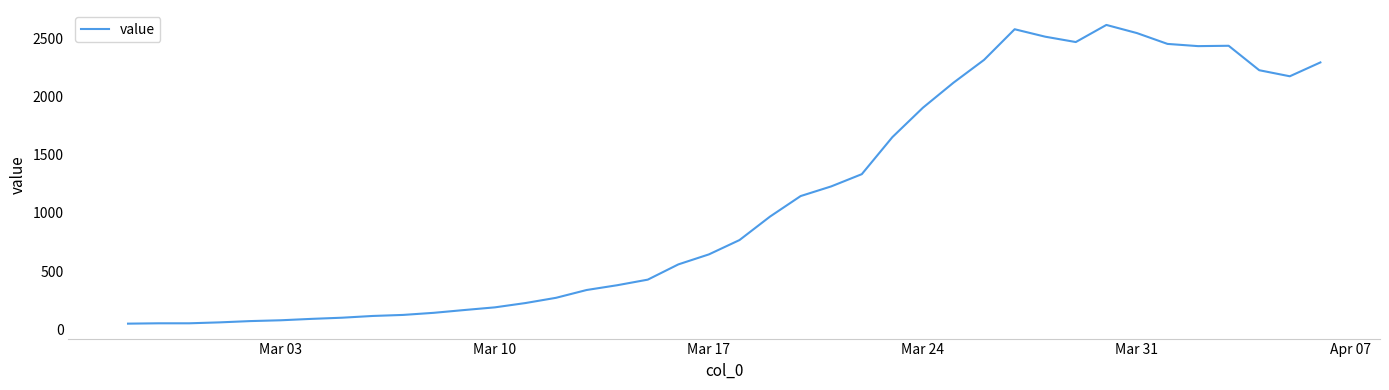

What is the difference between the maximum and second lowest values?

2563